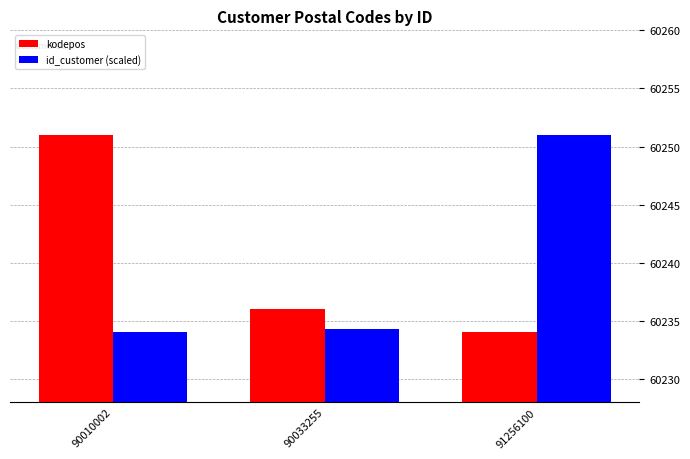

Rank the series by their average value, from lowest to highest.

id_customer (scaled), kodepos